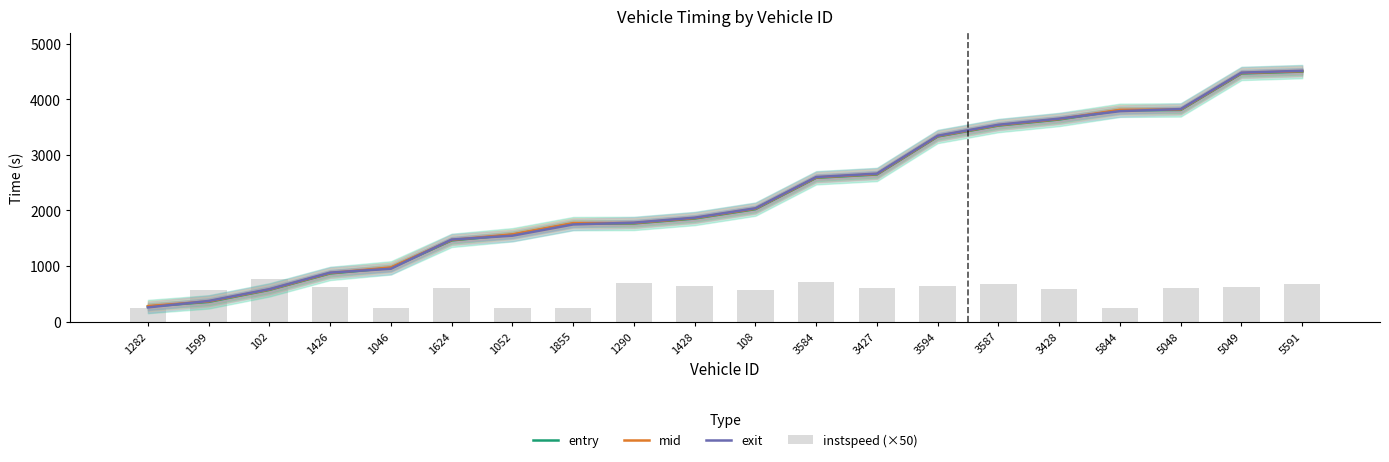

Which series has the largest range (max minus min)?

exit